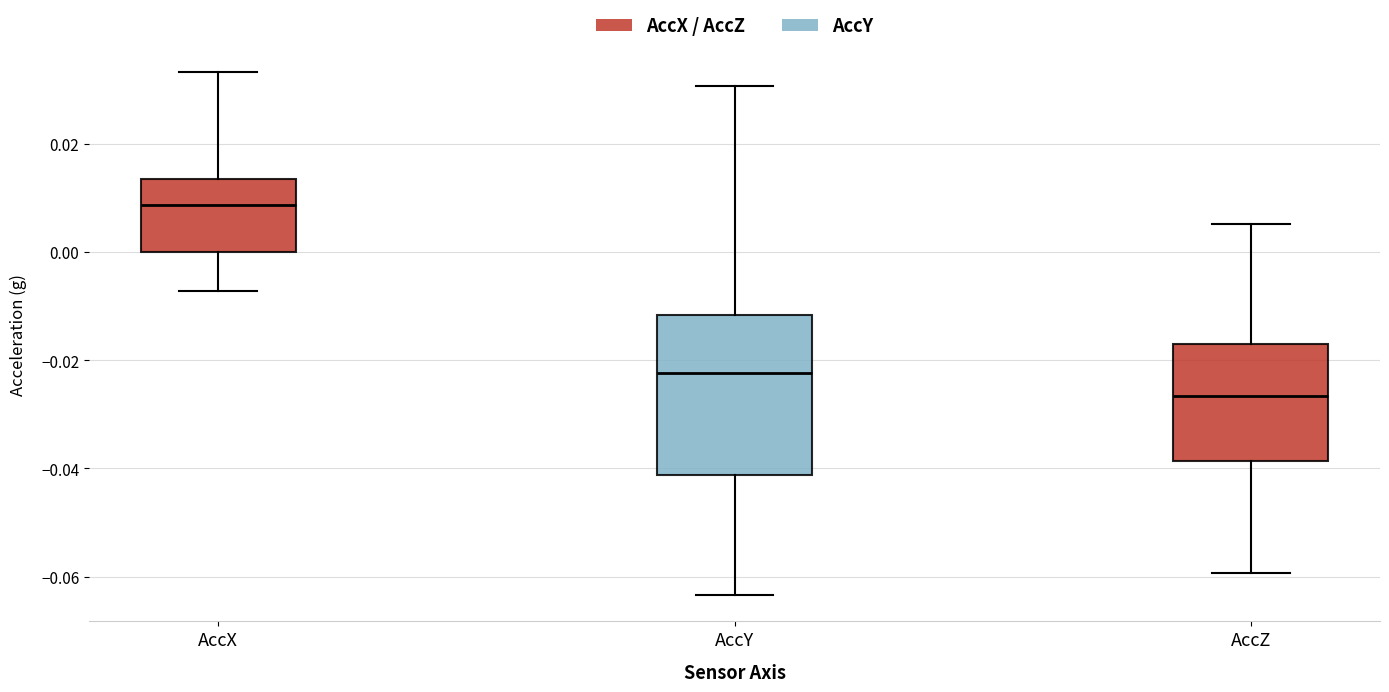

Which box's median line is the lowest?

AccZ